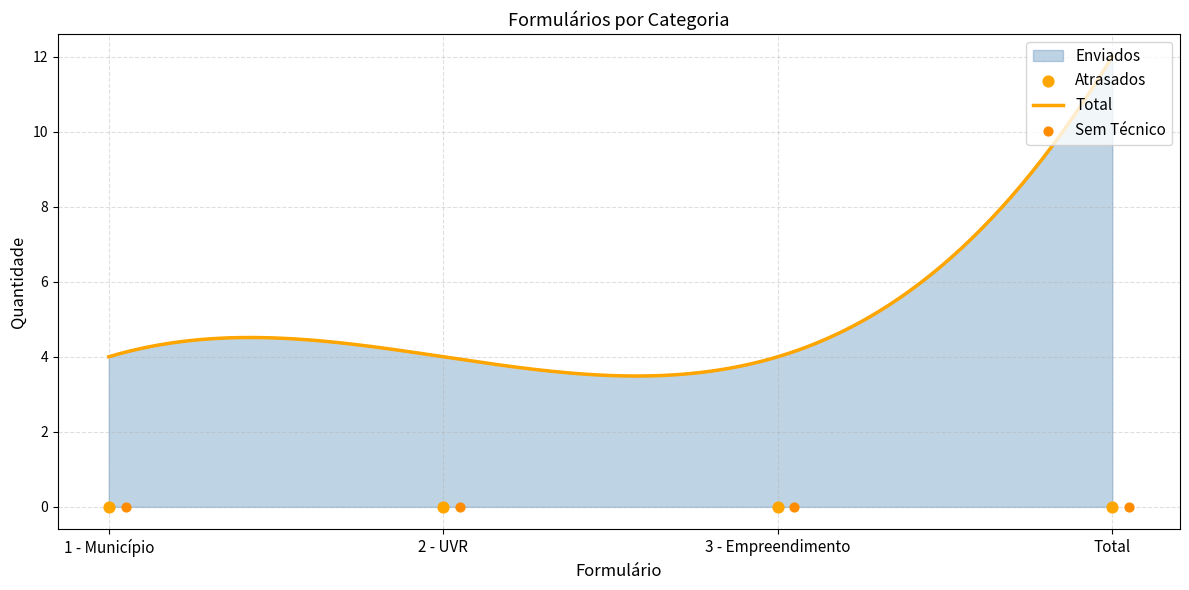

At how many categories does at least one series exceed 8?

1